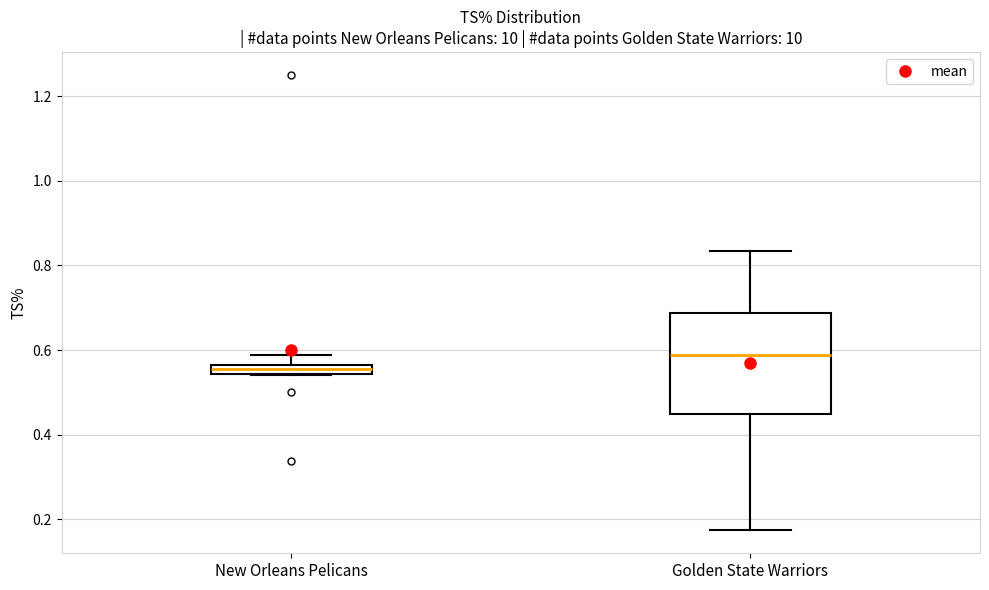

Which box's median line is the highest?

Golden State Warriors